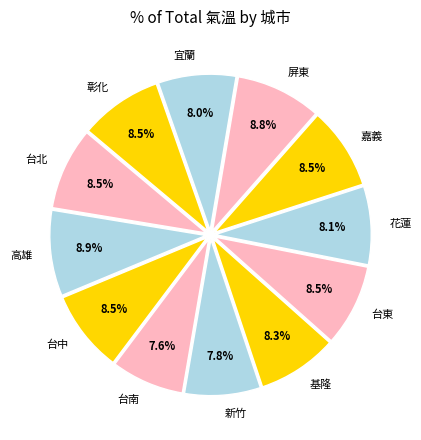

Between 台中 and 台南, which is larger?

台中